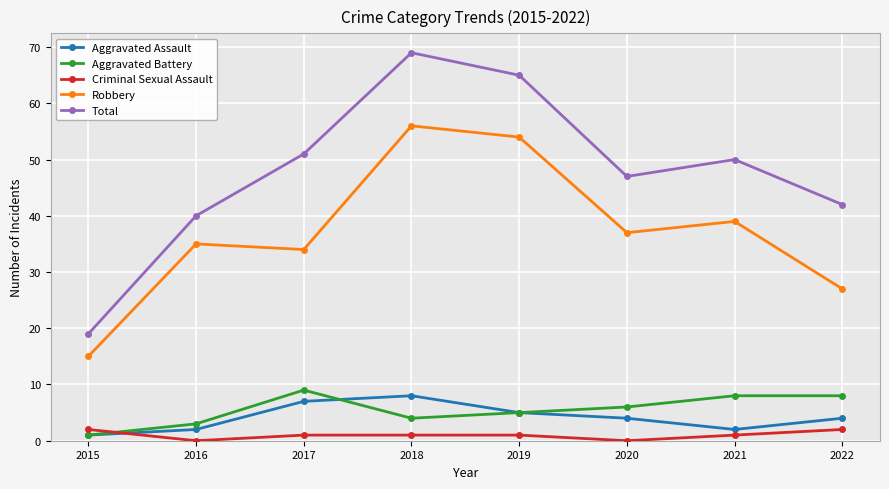

True or false: Aggravated Assault has a value of 7 at 2022.

False